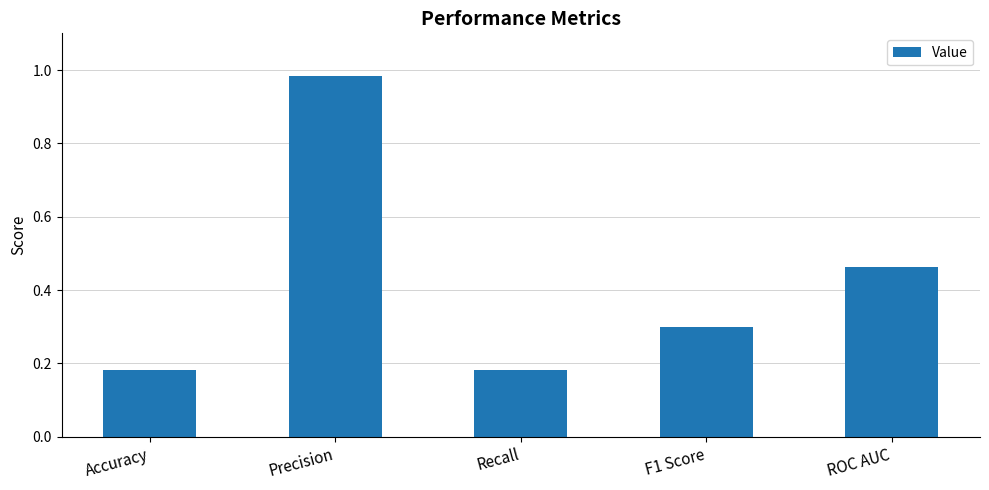

Between Recall and ROC AUC, which is larger?

ROC AUC